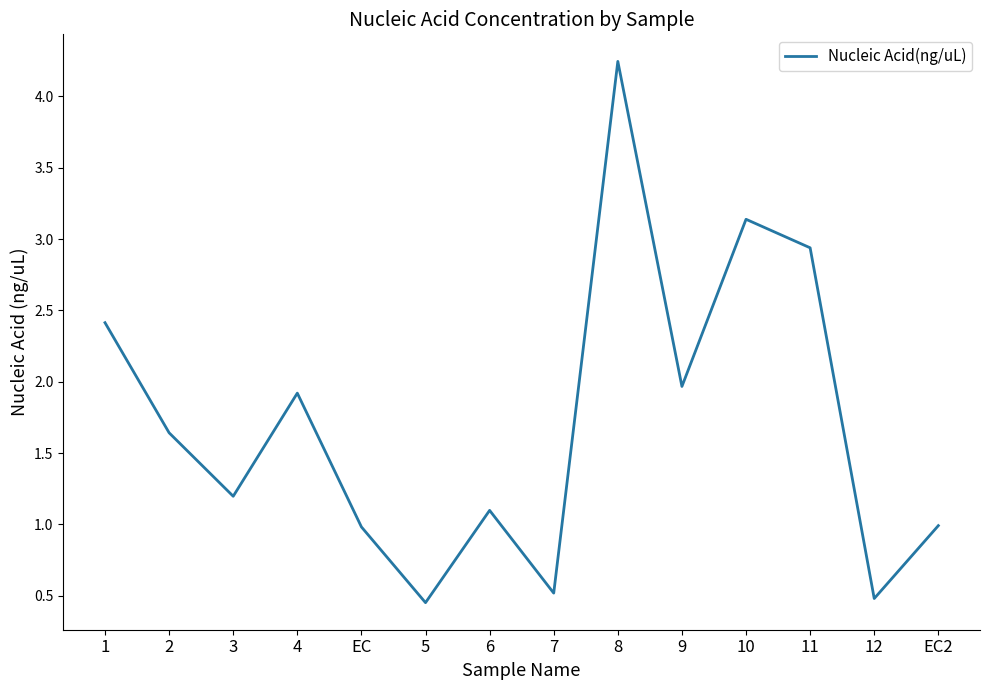

What position from the left is EC?

5